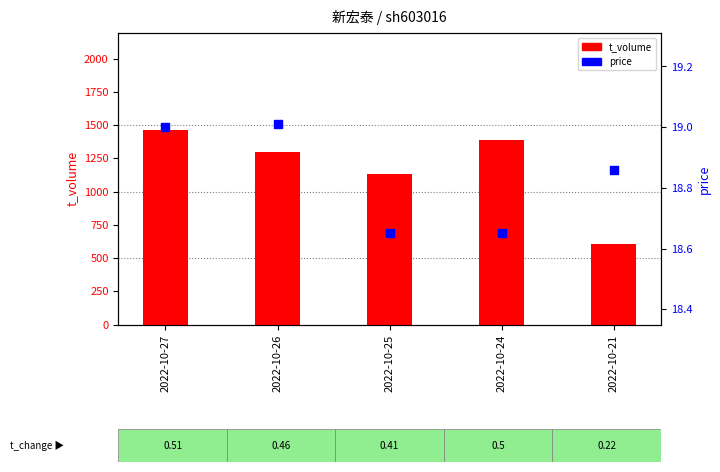

At which category is the sum across all series the highest?

2022-10-27